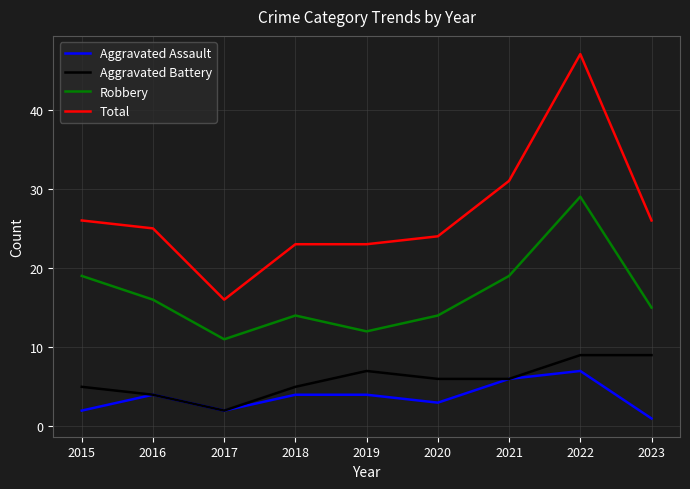

What is the maximum value shown in the chart?

47